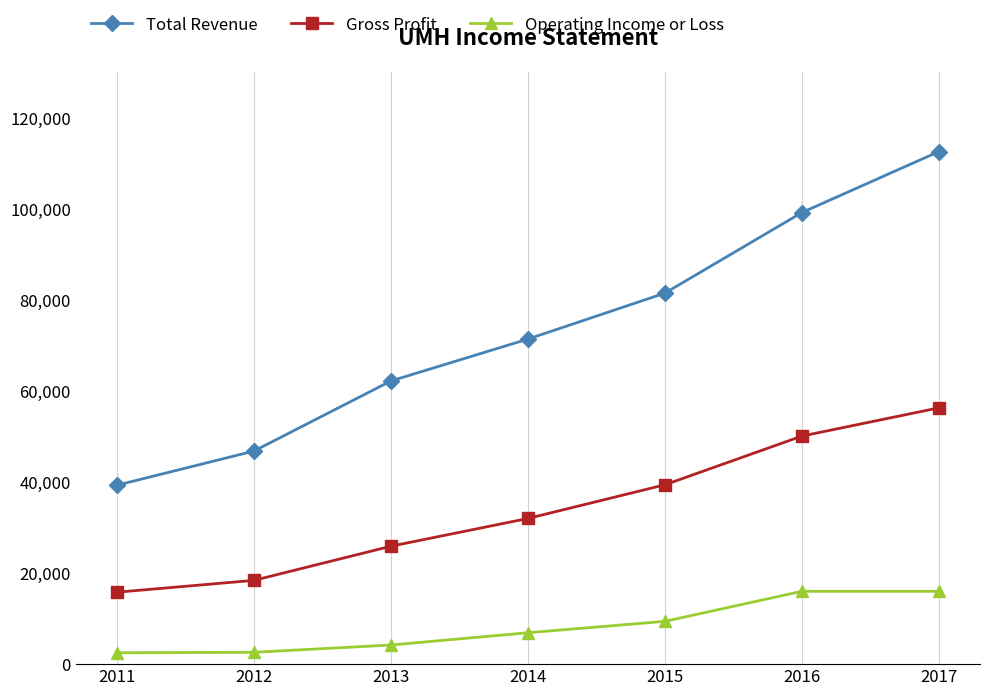

True or false: Total Revenue and Gross Profit cross at least once.

False